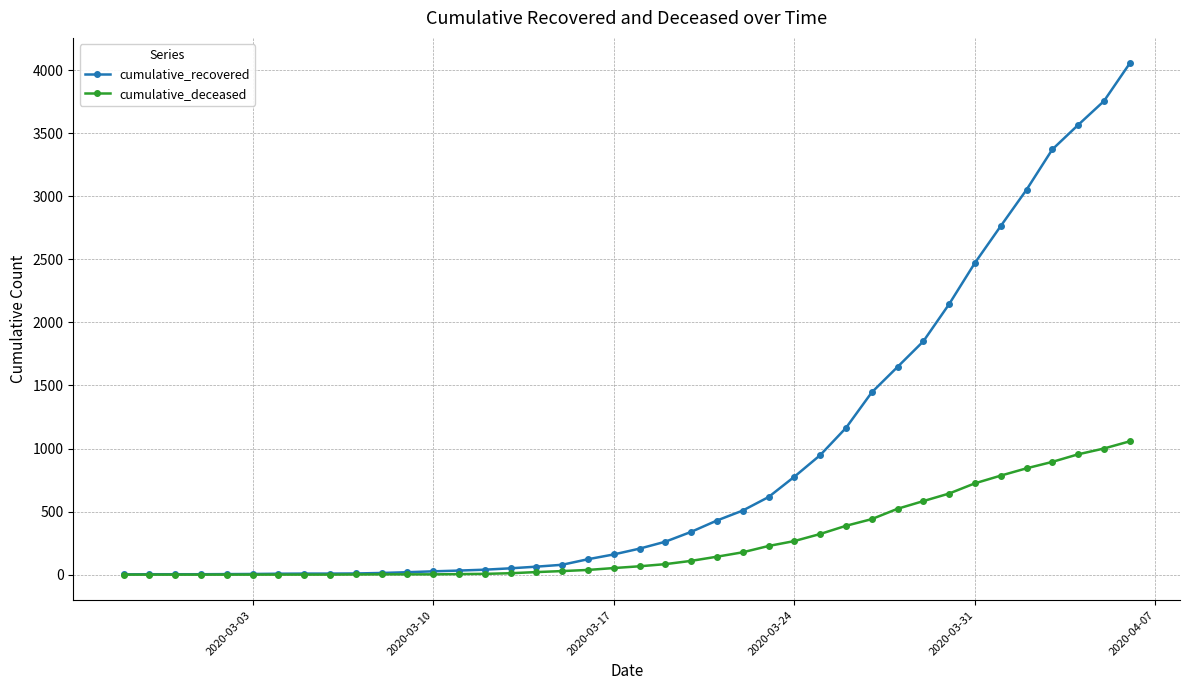

What is the maximum value shown in the chart?

4054